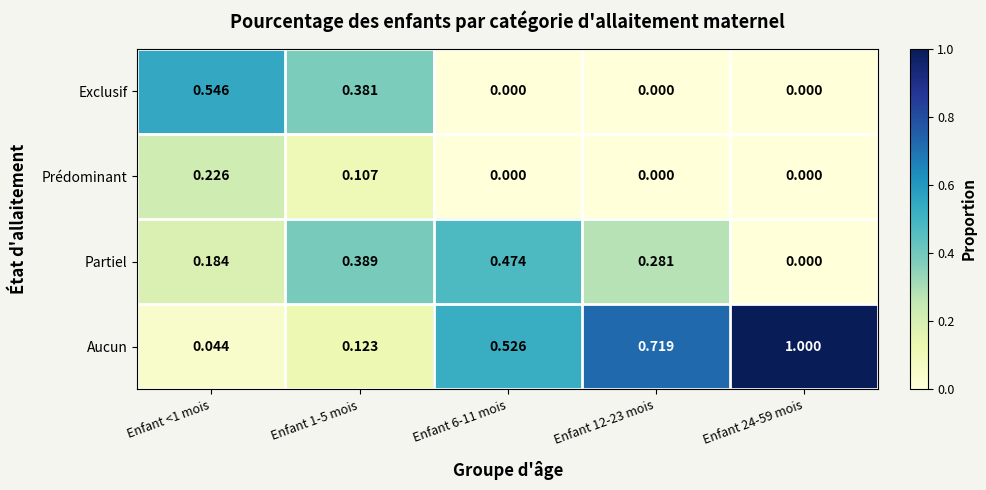

Is the value of Prédominant at Enfant 1-5 mois greater than the value of Aucun at Enfant 24-59 mois?

No